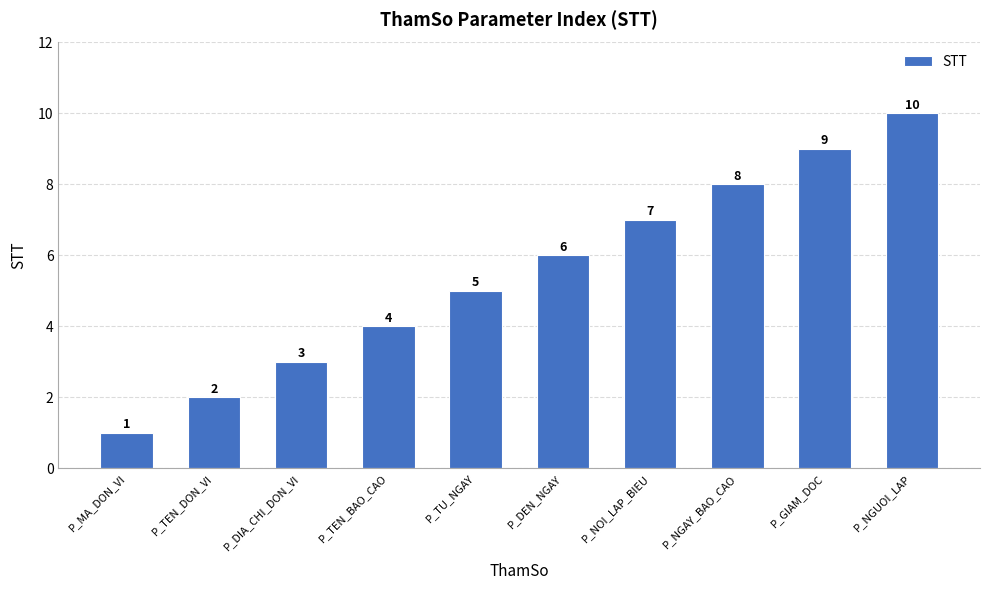

What is the minimum value shown in the chart?

1